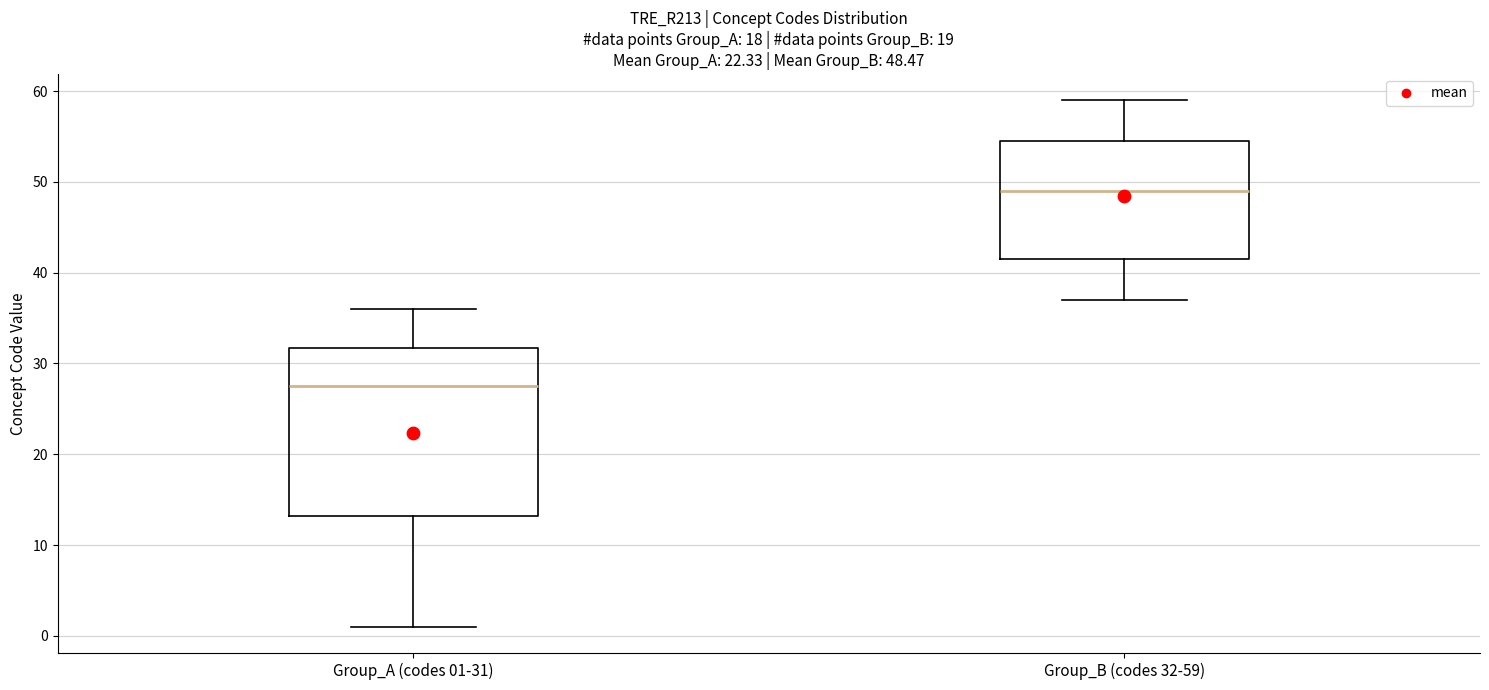

Which box's median line is the lowest?

Group_A (codes 01-31)